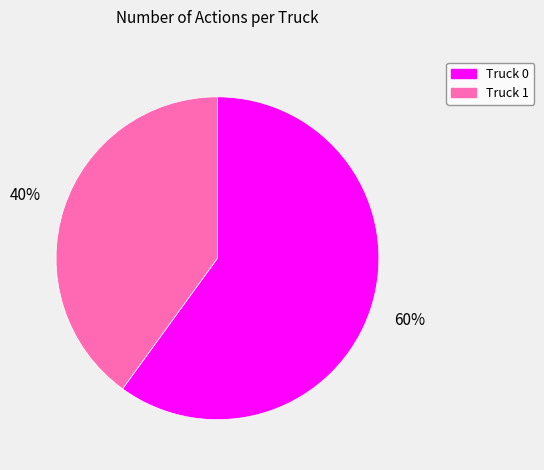

Rank the categories by value from lowest to highest.

Truck 1, Truck 0